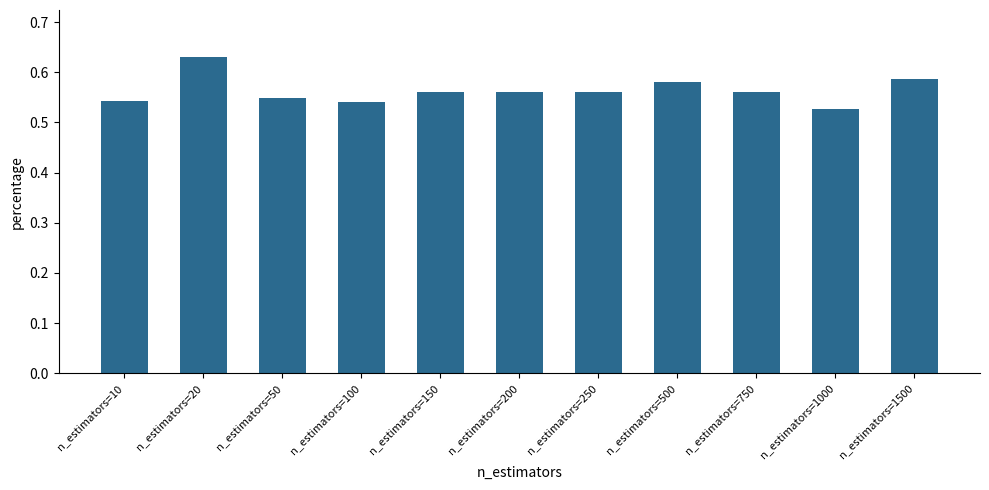

Does the chart contain stacked bars?

No